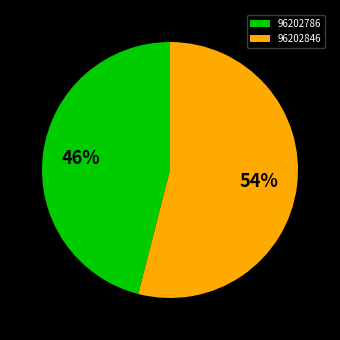

Does 96202786 account for over 50% of the chart?

No